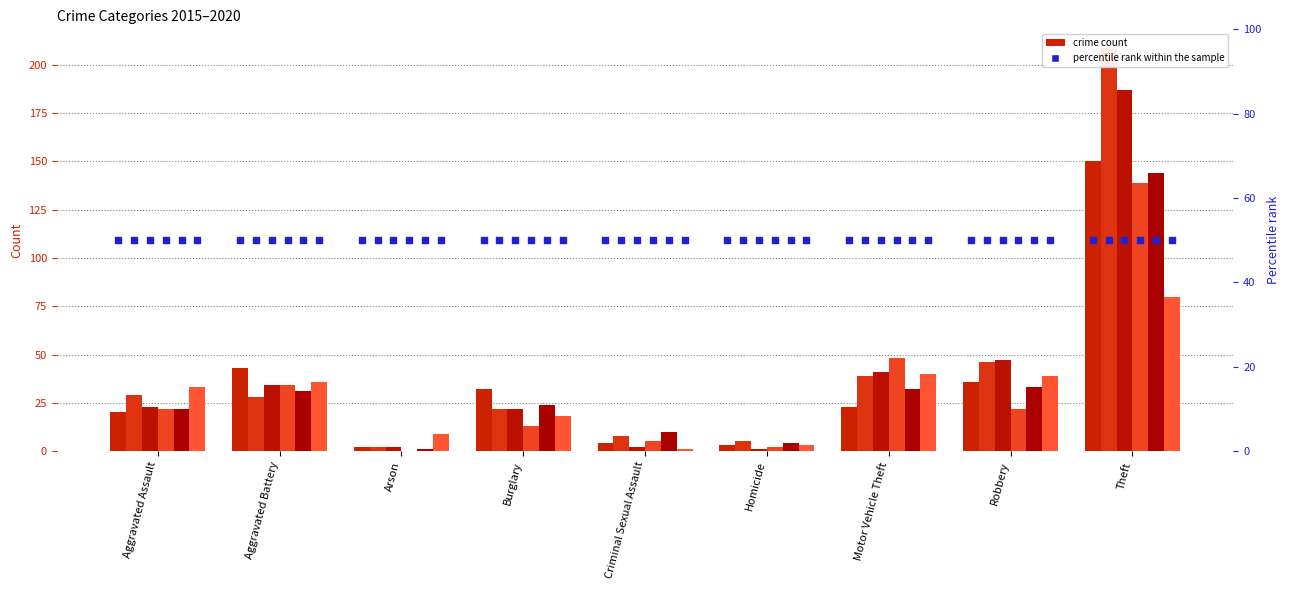

At which category is the sum across all series the highest?

Theft